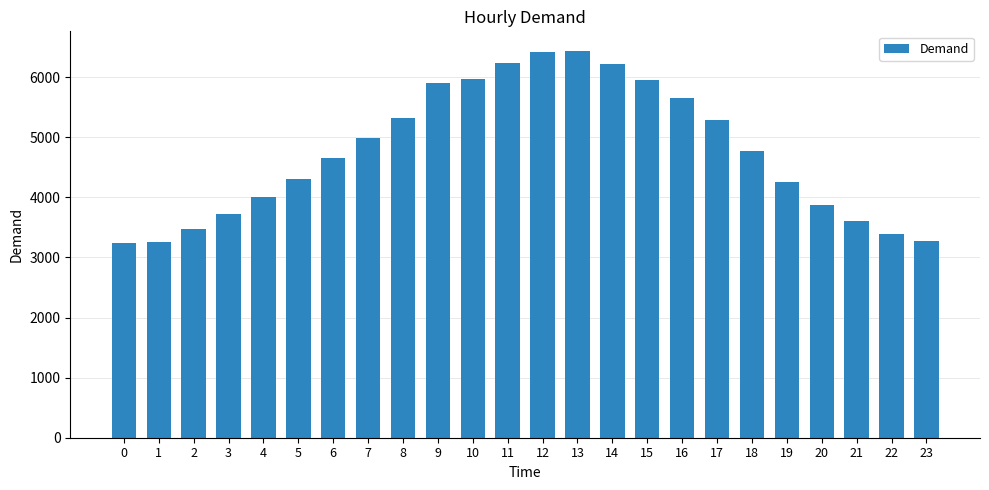

What is the difference between the maximum and minimum values?

3198